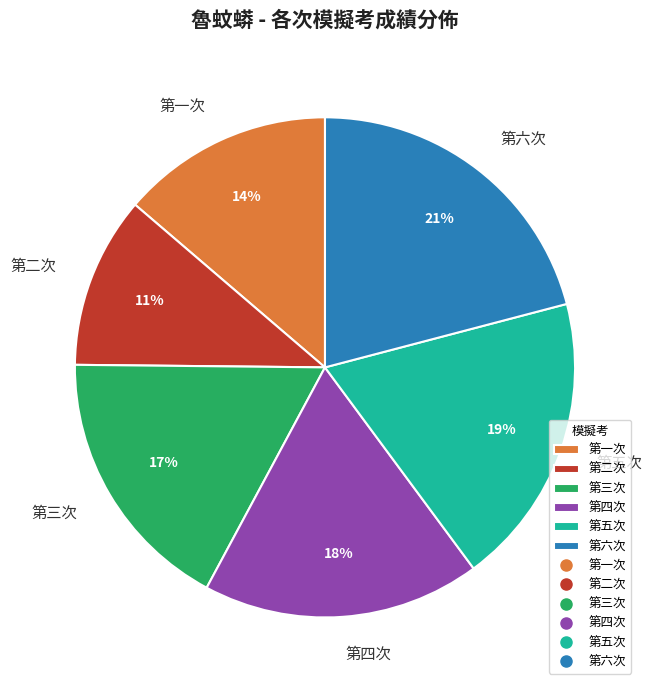

Between 第五次 and 第六次, which is larger?

第六次